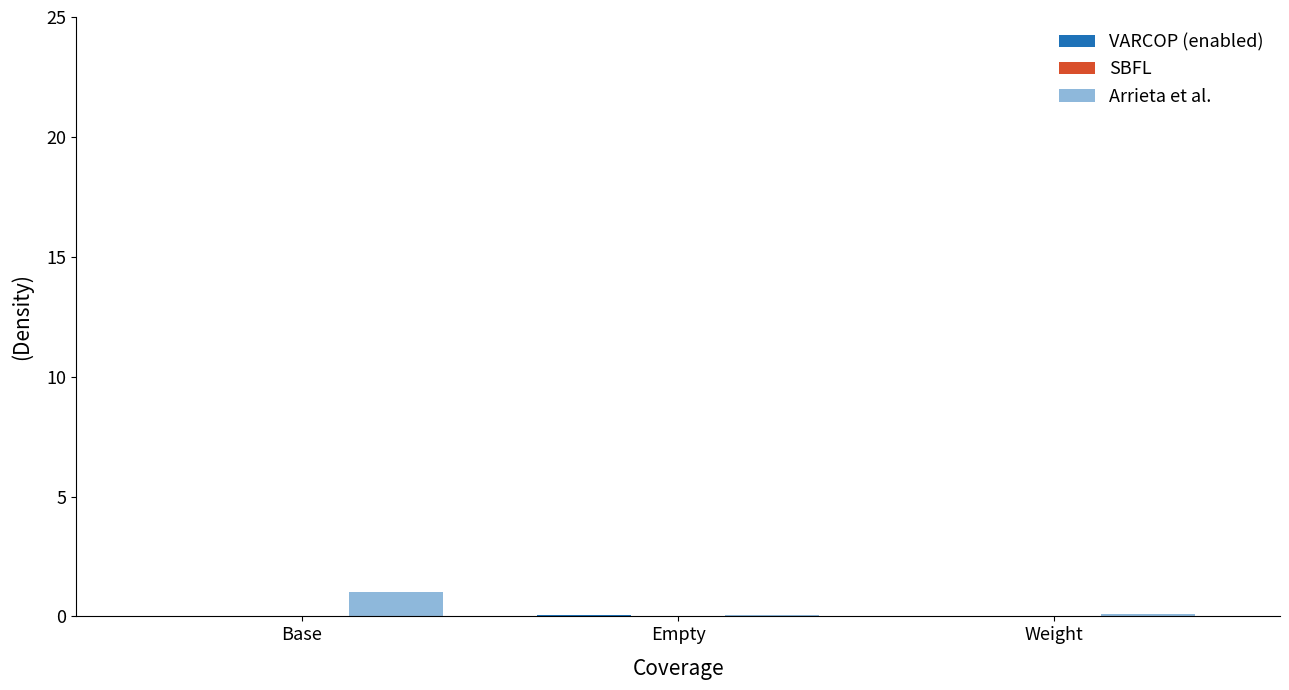

What position from the left is Weight?

3